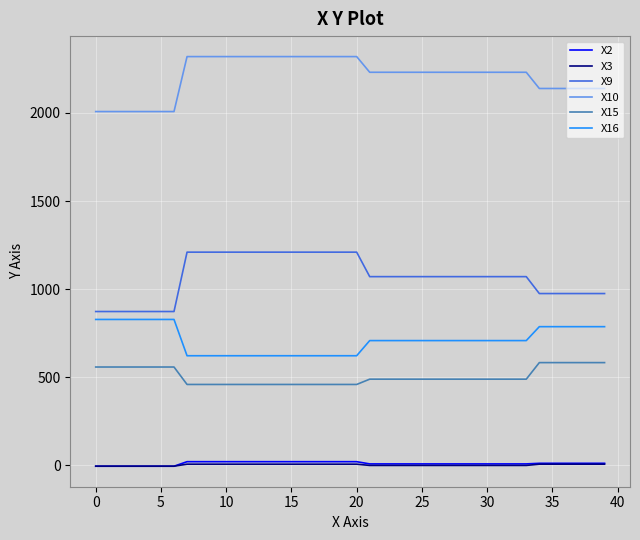

What is the minimum value for X10?

2008.0